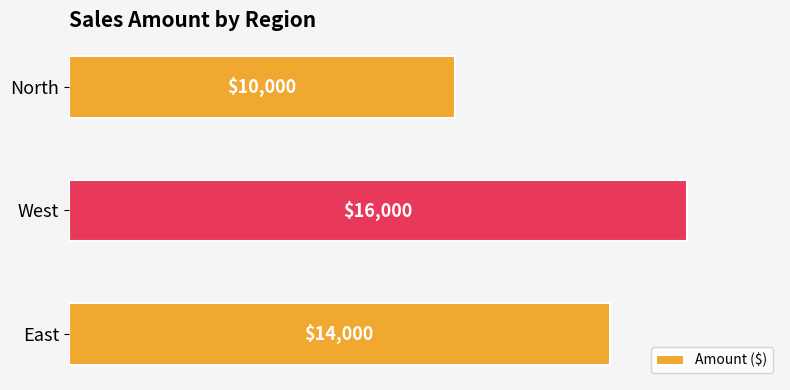

Which label corresponds to the smallest value in the chart?

North